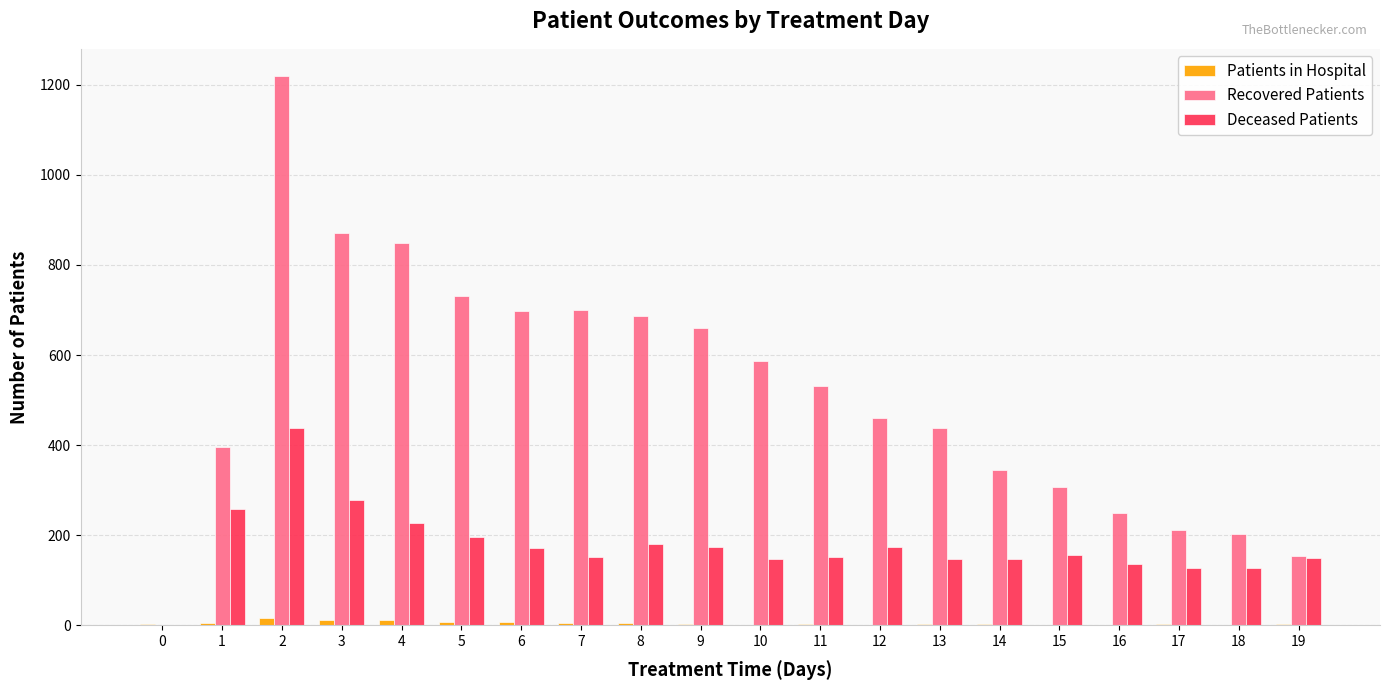

True or false: Recovered Patients has a value of 395 at 1.

True